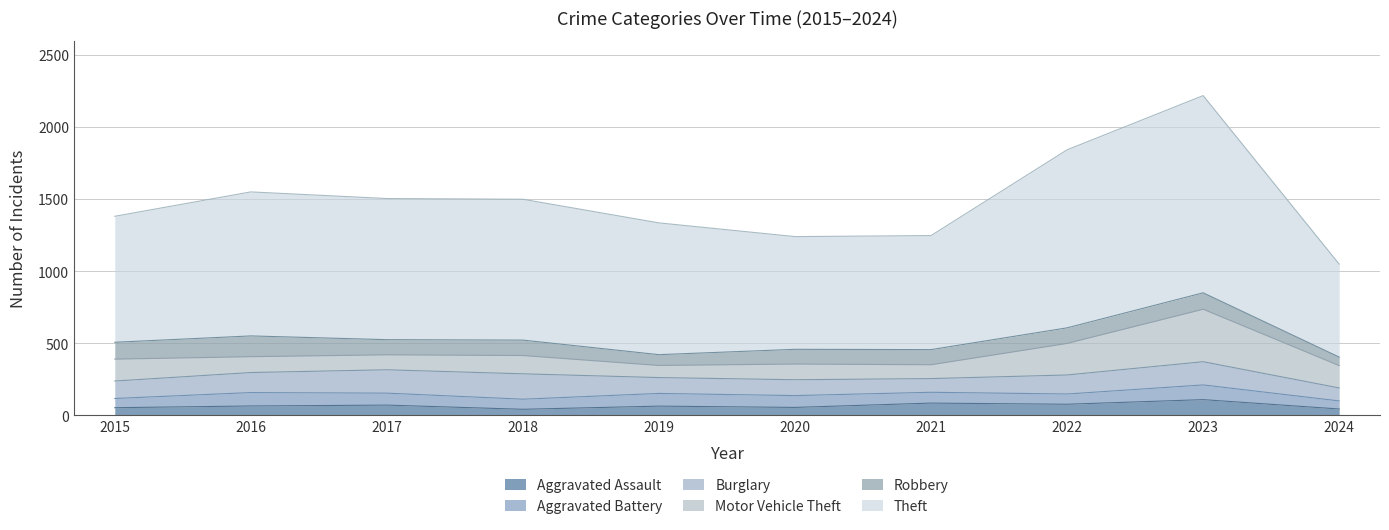

Where is Robbery nearest to the value 101?

2020